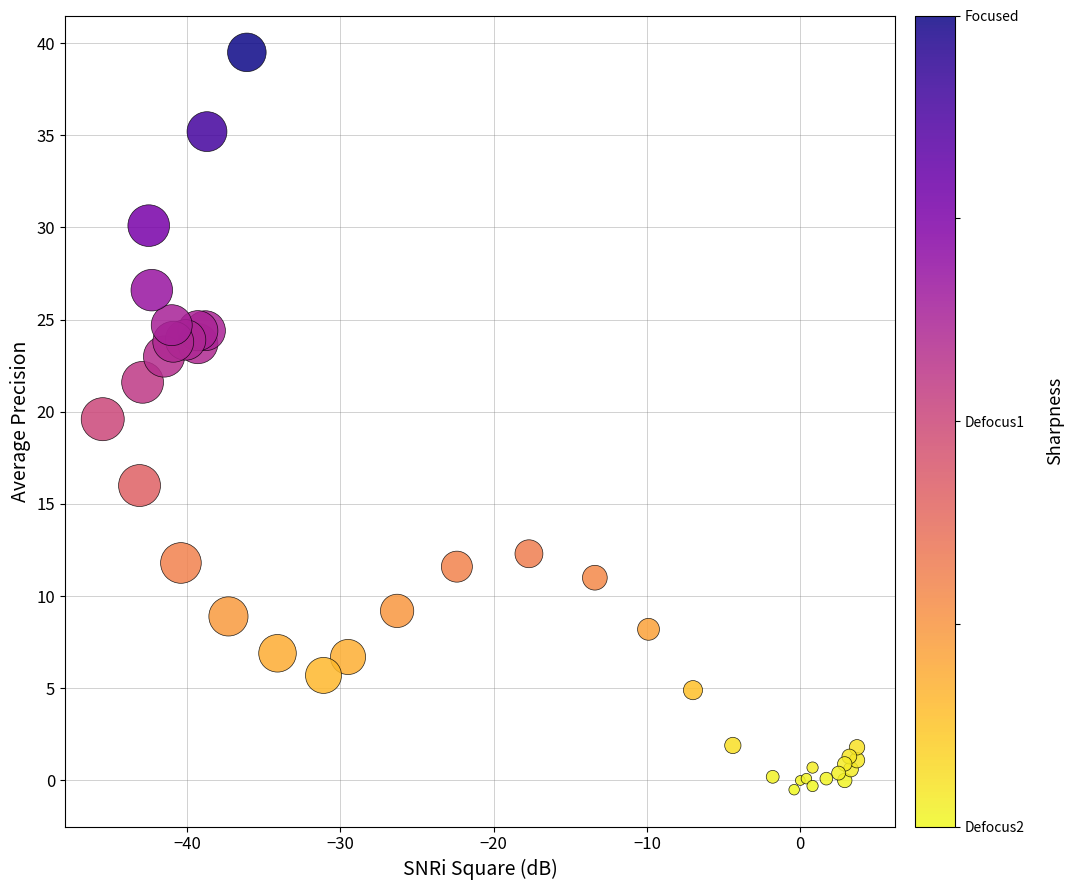

What Y value in the scatter plot is closest to 19?

19.6